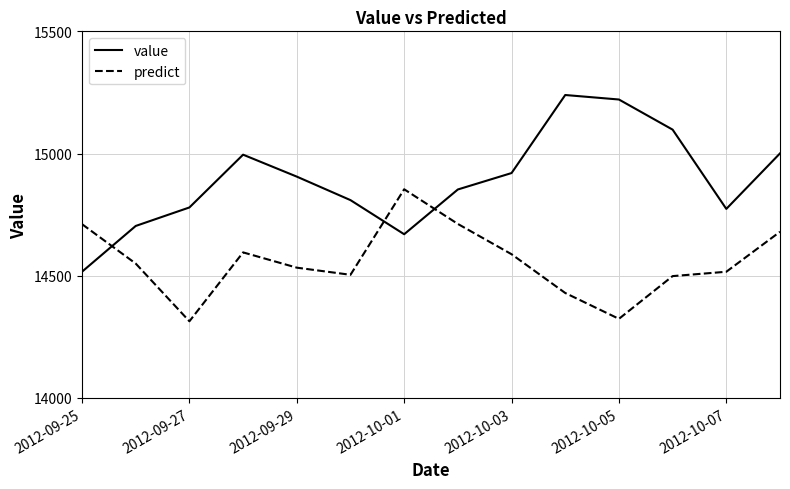

Which series has the largest range (max minus min)?

value